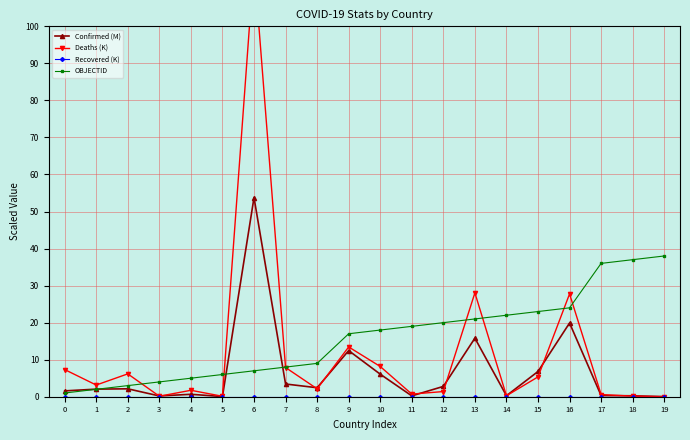

At which label does OBJECTID first exceed 18?

11